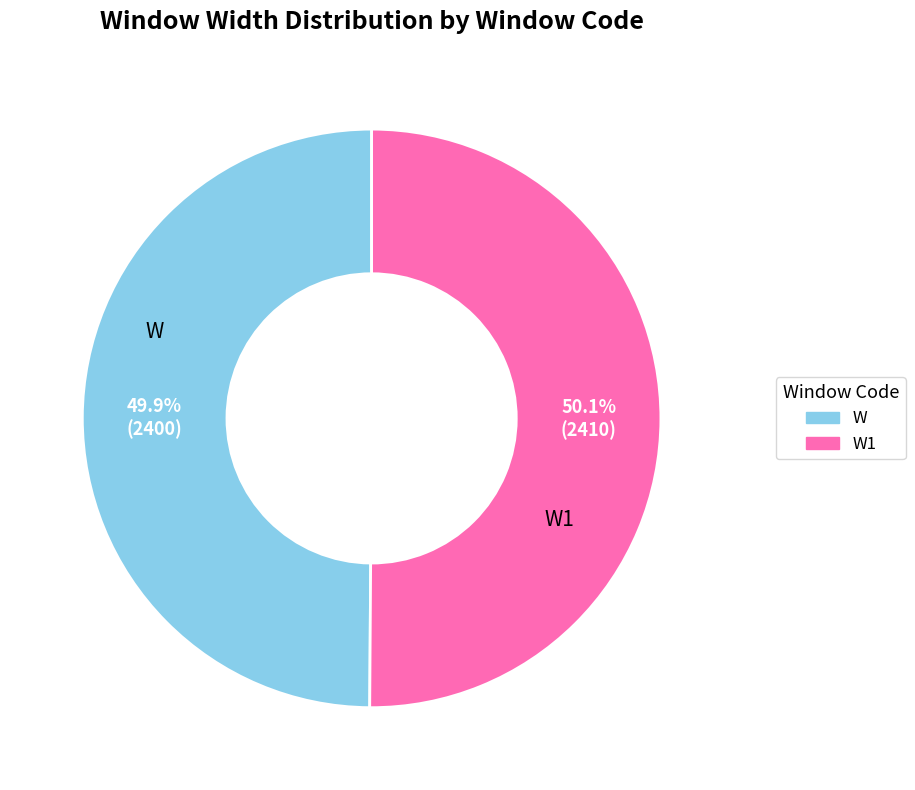

Is there a majority slice in this chart?

Yes